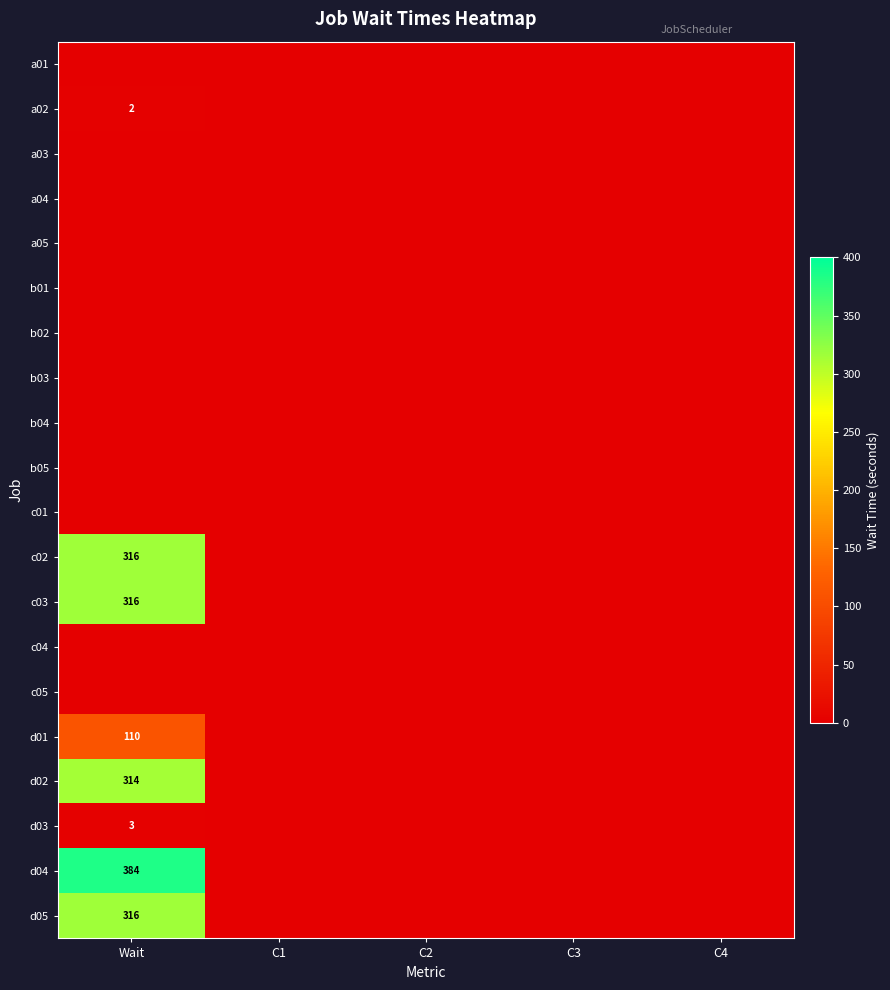

The value of c03 at Wait is 316. True or false?

True